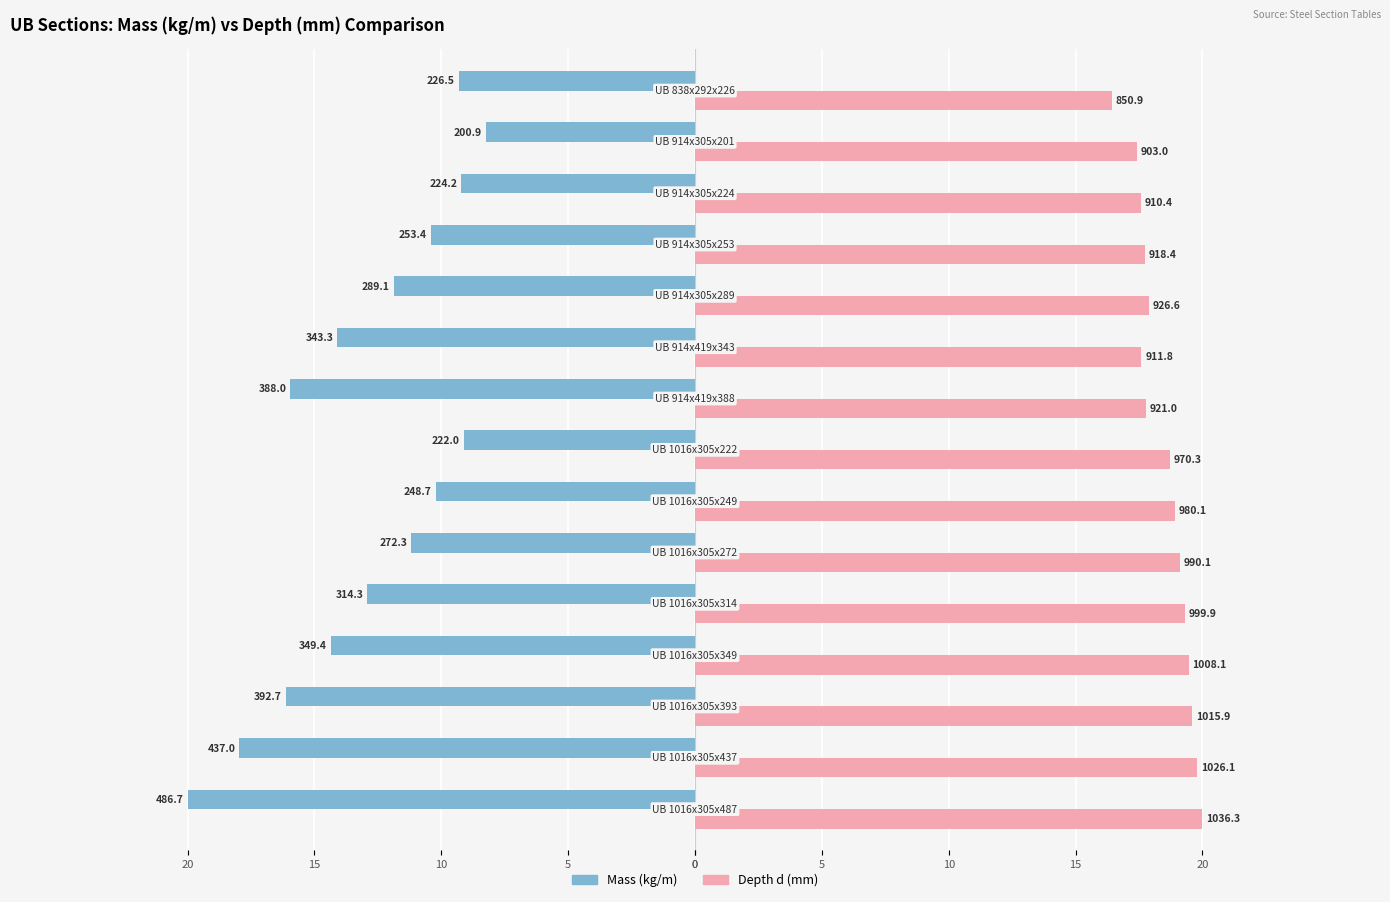

What are all the series names shown in the legend?

Mass (kg/m), Depth d (mm)